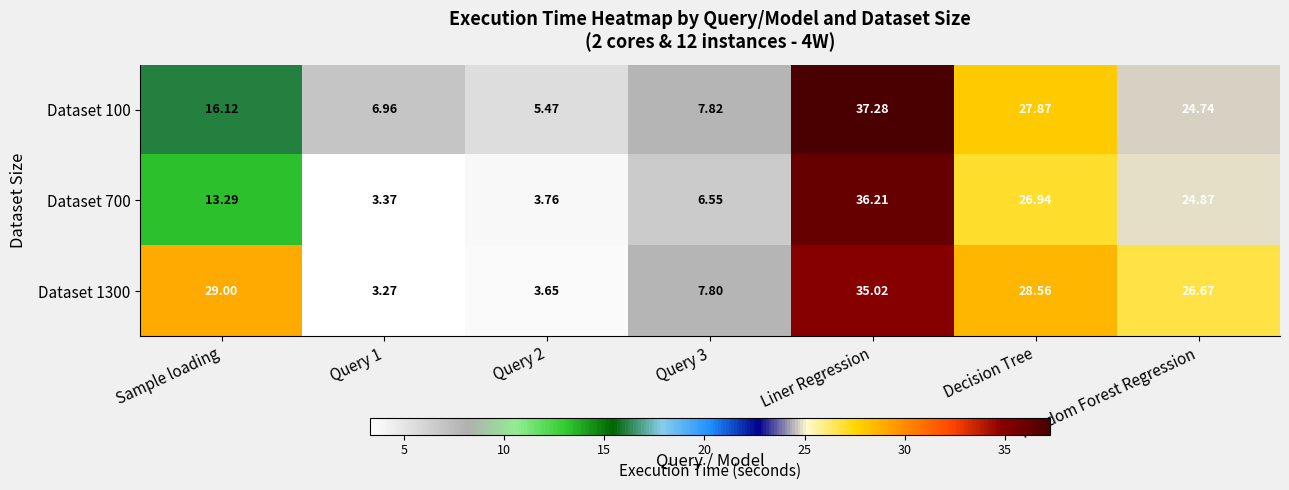

At which label is Dataset 700 closest to 19?

Sample loading